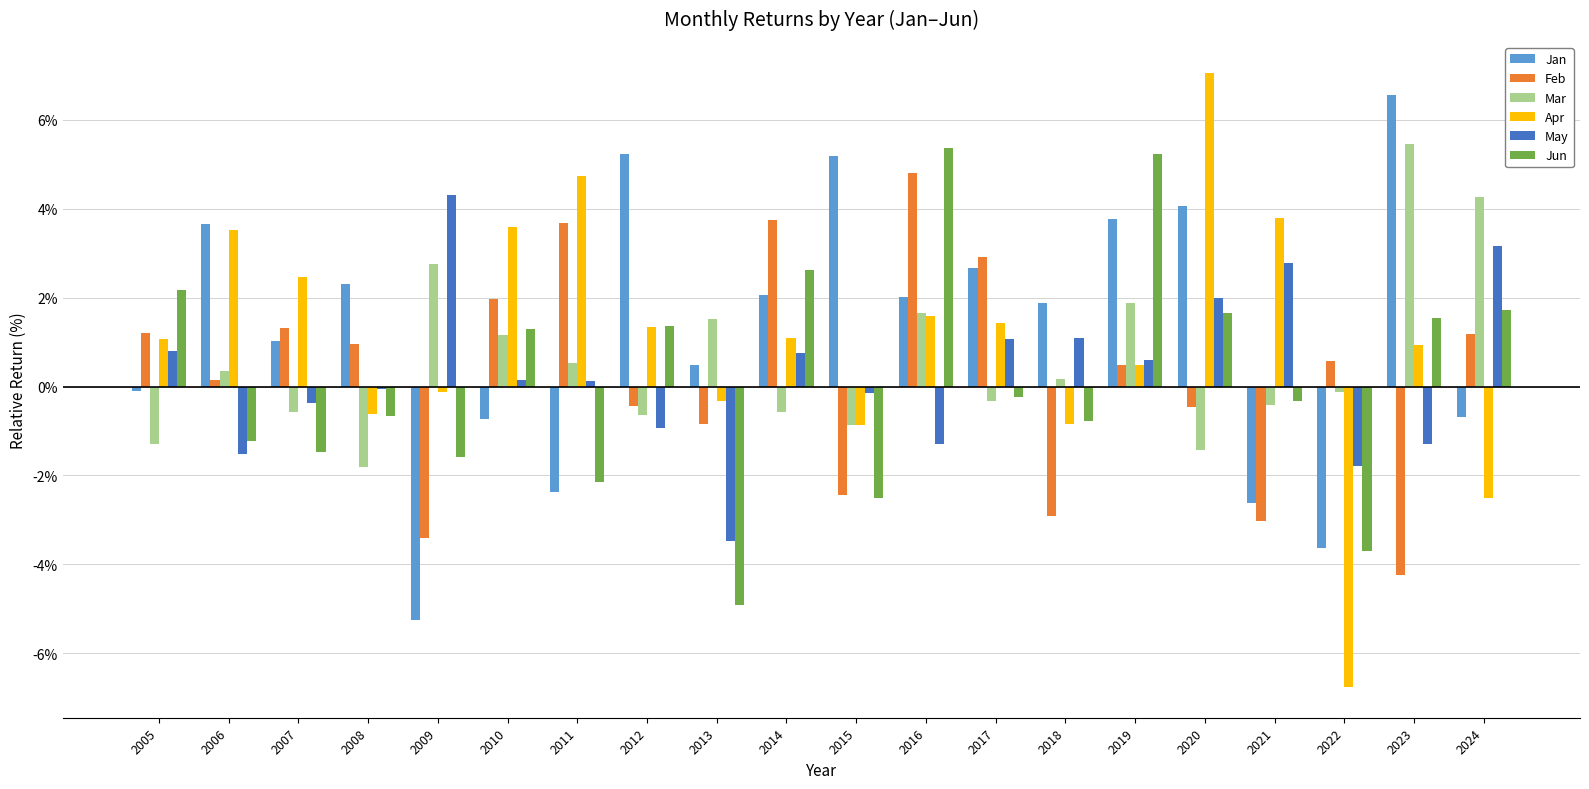

Is it true that Jun equals -2.5 at 2007?

False